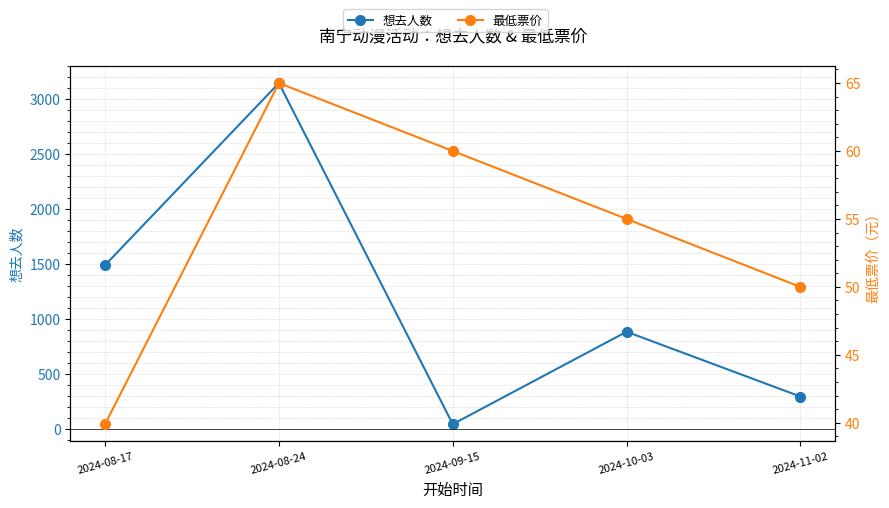

After their last crossing, which series has the higher values: 最低票价 or 想去人数?

想去人数